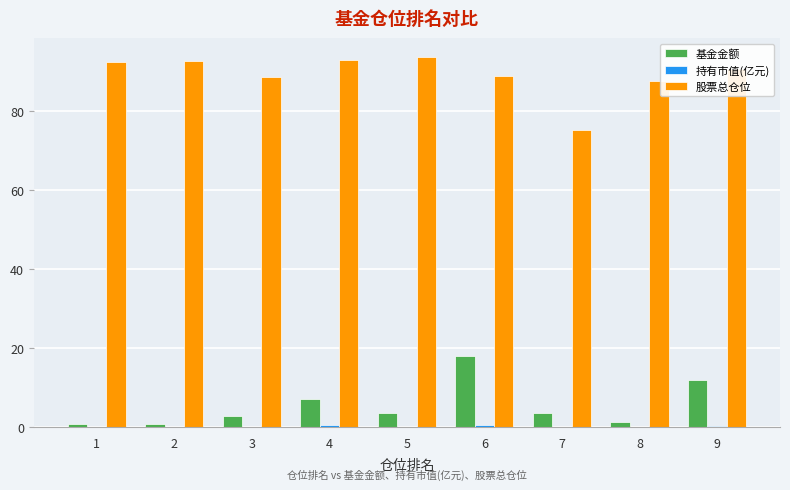

What is the approximate value of 股票总仓位 at 6?

89.0